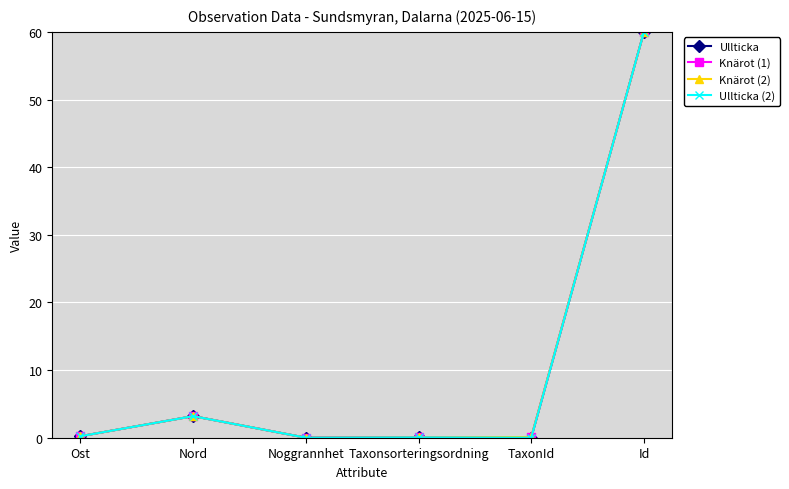

What is the label of the 4th point from the right?

Noggrannhet